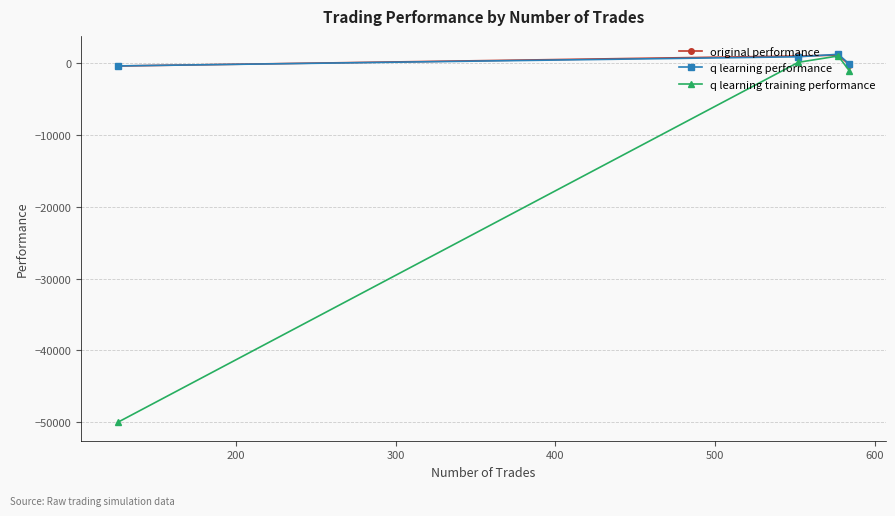

What is the value of the original performance point at the 4th from the left?

-249.2